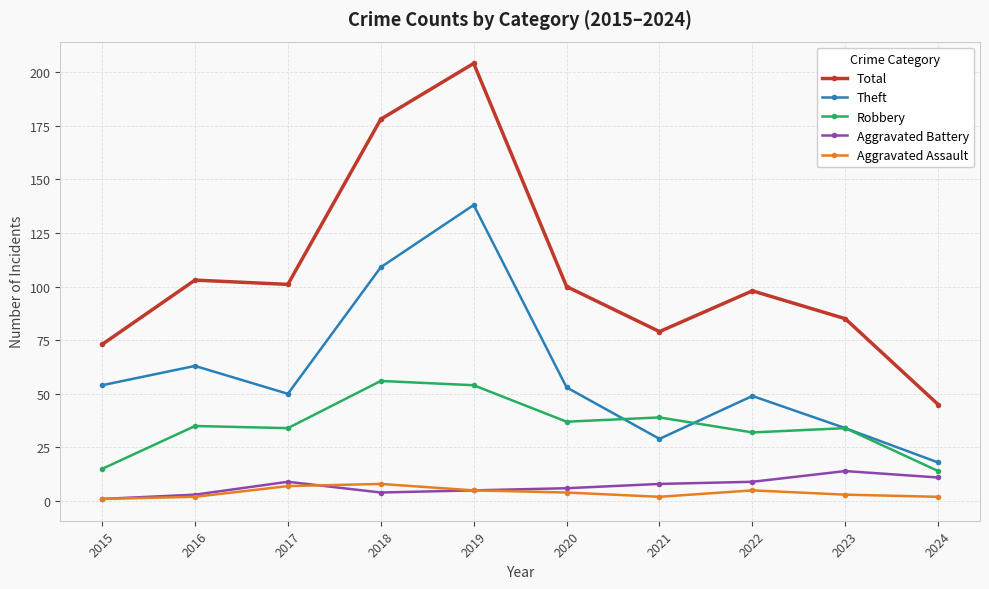

Reading left to right, transcribe all the data shown in this chart.

Total: 73	103	101	178	204	100	79	98	85	45
Theft: 54	63	50	109	138	53	29	49	34	18
Robbery: 15	35	34	56	54	37	39	32	34	14
Aggravated Battery: 1	3	9	4	5	6	8	9	14	11
Aggravated Assault: 1	2	7	8	5	4	2	5	3	2